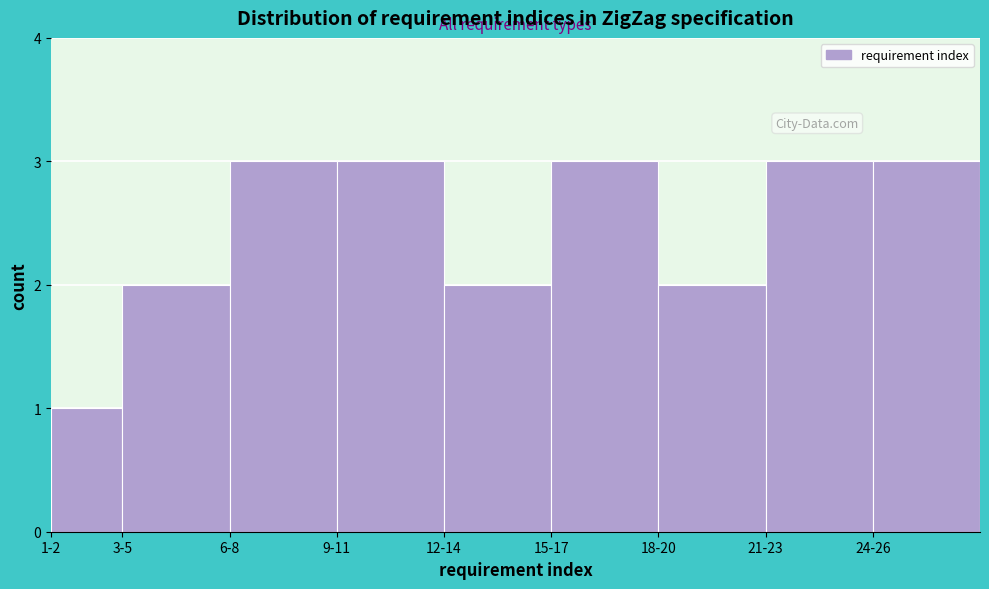

Reading right to left, transcribe all the data shown in this chart.

3	3	2	3	2	3	3	2	1